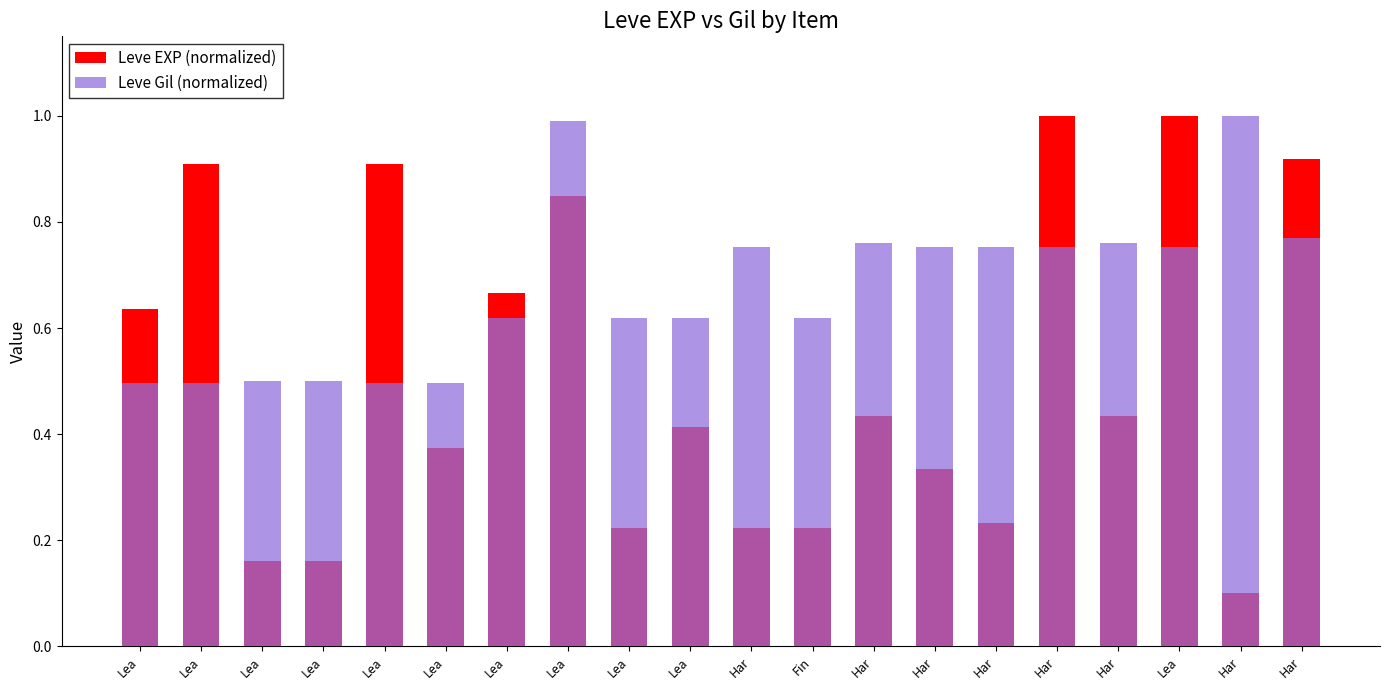

How many distinct data groups are displayed?

2